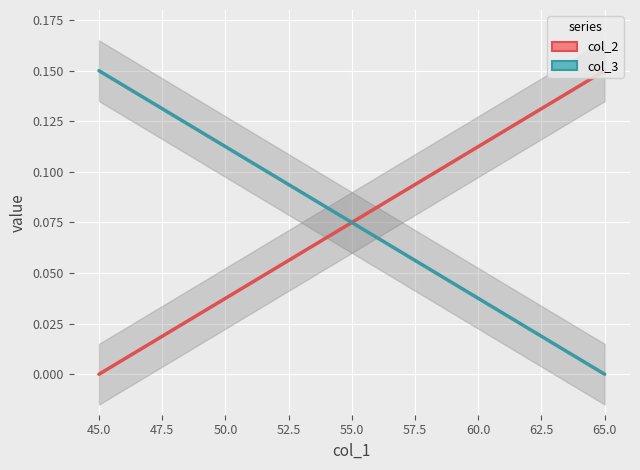

How many data points does each series have?

2